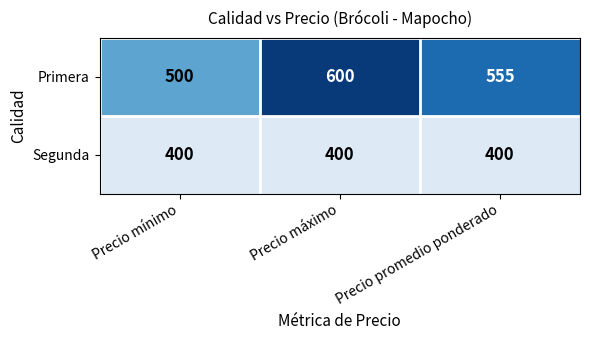

Which series has the largest total across all categories?

Primera